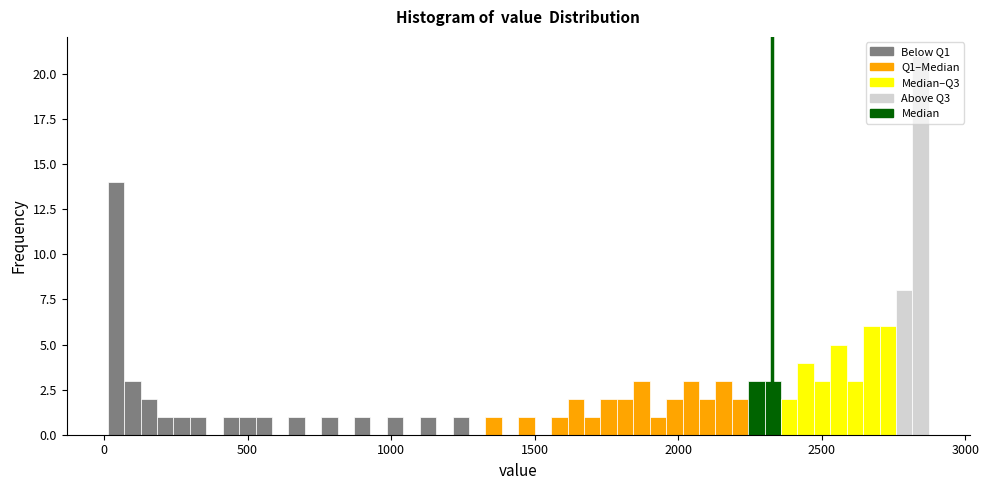

Around what value on the x-axis is the tallest bar? Give the approximate position of its centre, as read against the axis.

2850